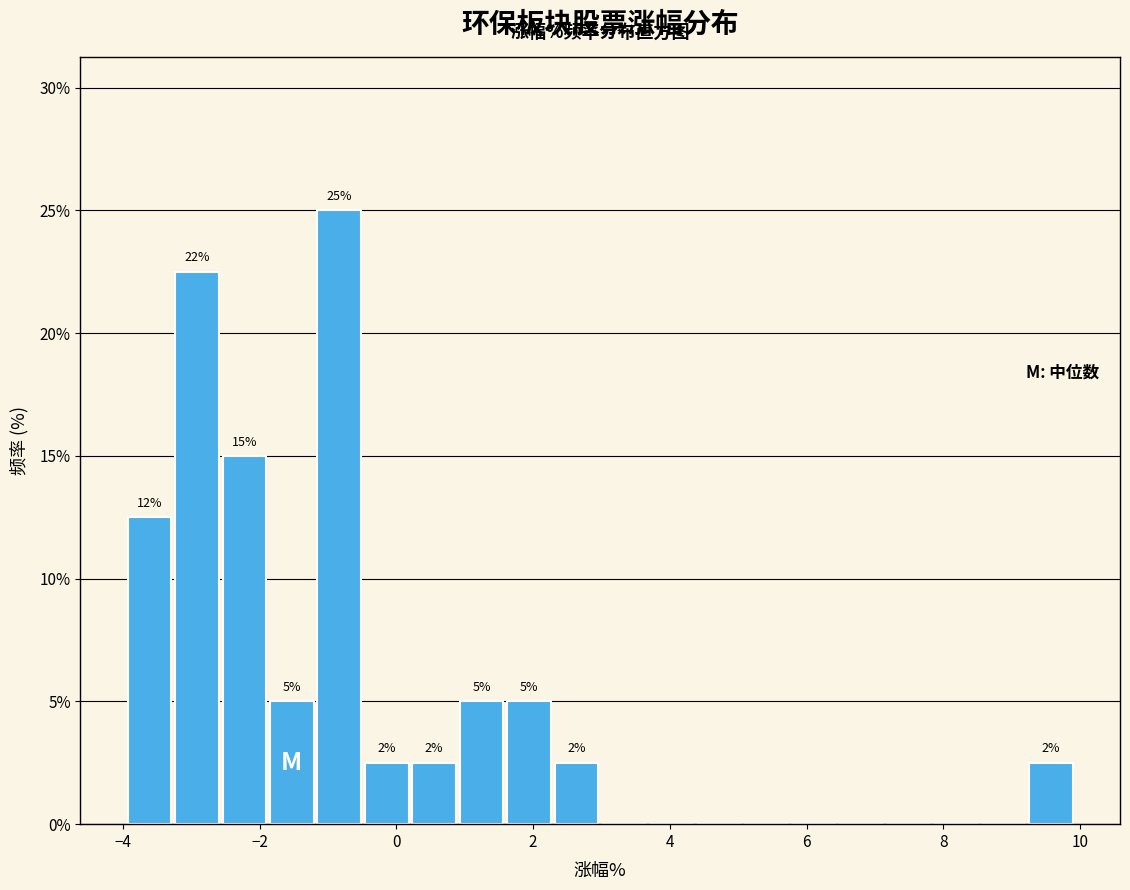

Read against the x-axis, roughly where is the centre of the tallest bar?

-0.8